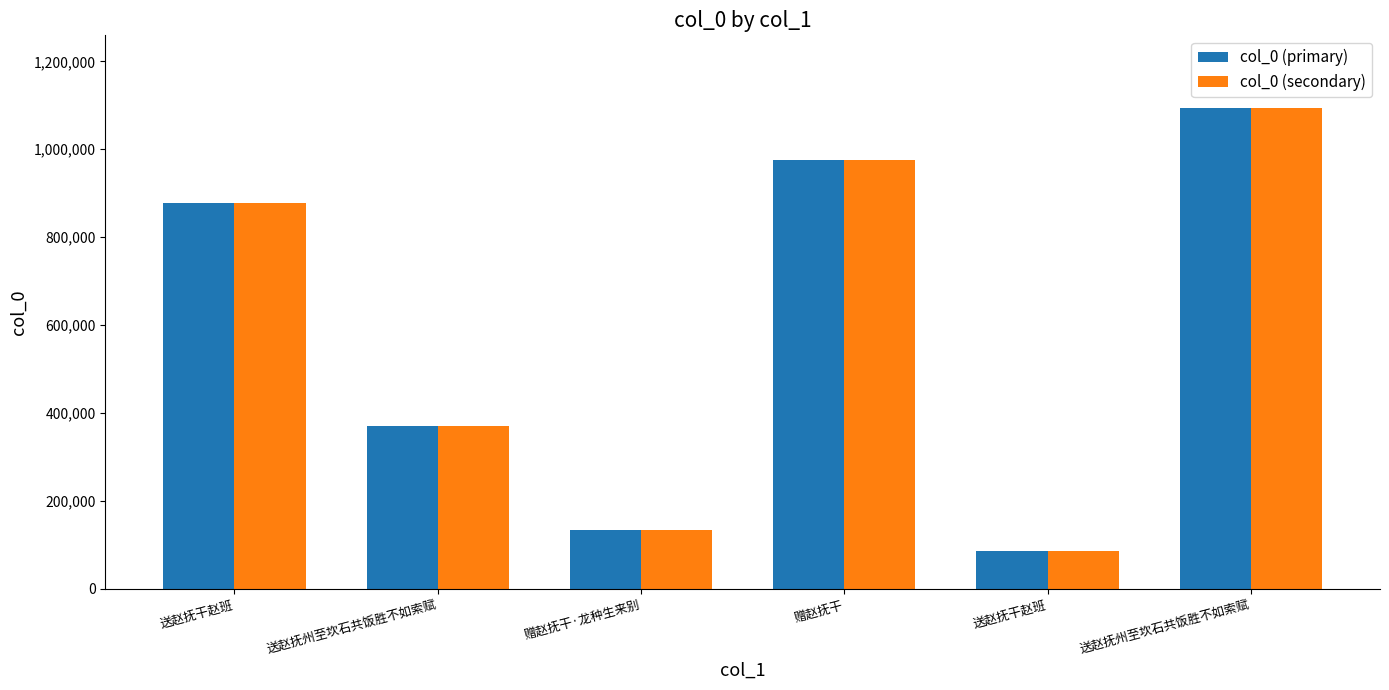

Reading right to left, list all the values displayed in this chart.

col_0 (primary): 送赵抚州至坎石共饭胜不如索赋=1094973	送赵抚干赵班=86485	赠赵抚干=975641	赠赵抚干·龙种生来别=133242	送赵抚州至坎石共饭胜不如索赋=370667	送赵抚干赵班=877251
col_0 (secondary): 送赵抚州至坎石共饭胜不如索赋=1094973	送赵抚干赵班=86485	赠赵抚干=975641	赠赵抚干·龙种生来别=133242	送赵抚州至坎石共饭胜不如索赋=370667	送赵抚干赵班=877251